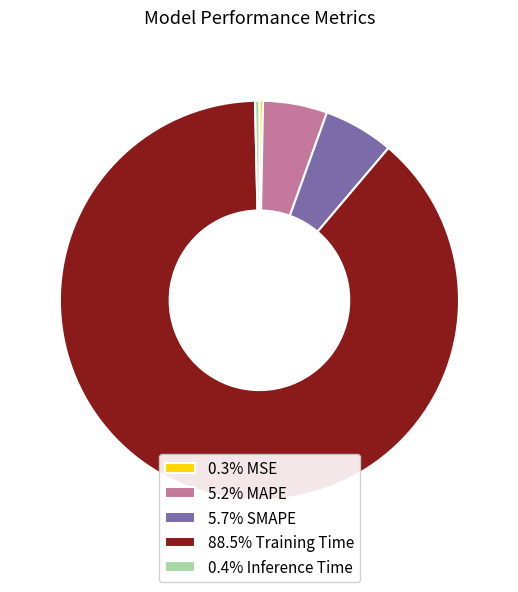

Combined, do 0.3% MSE and 88.5% Training Time account for over 50%?

Yes